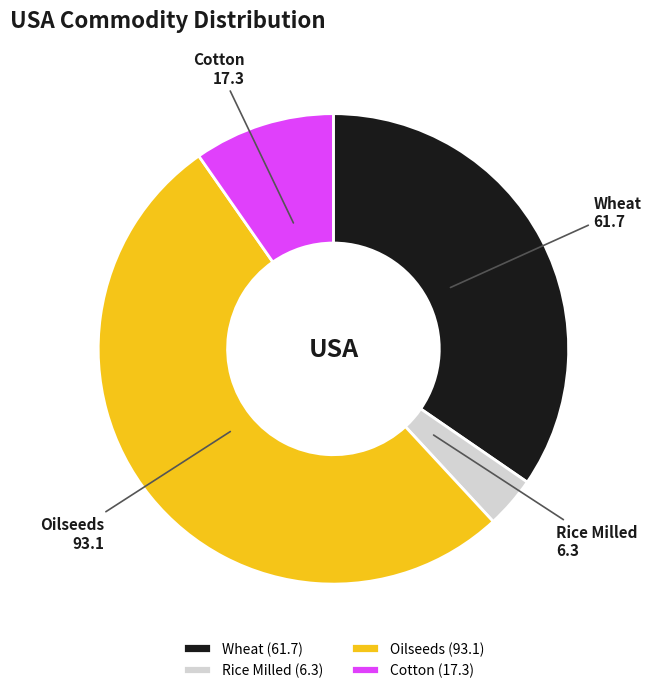

Is it true that Wheat is 44% of the pie?

False